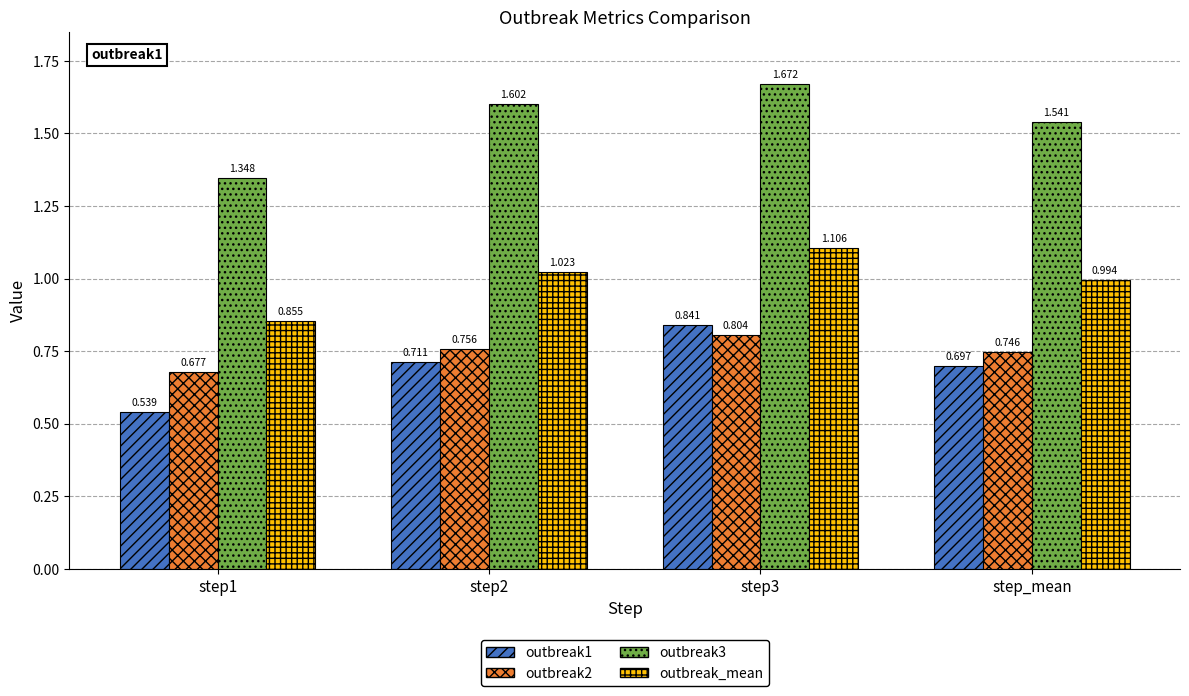

Which series changed the most between step1 and step_mean?

outbreak3